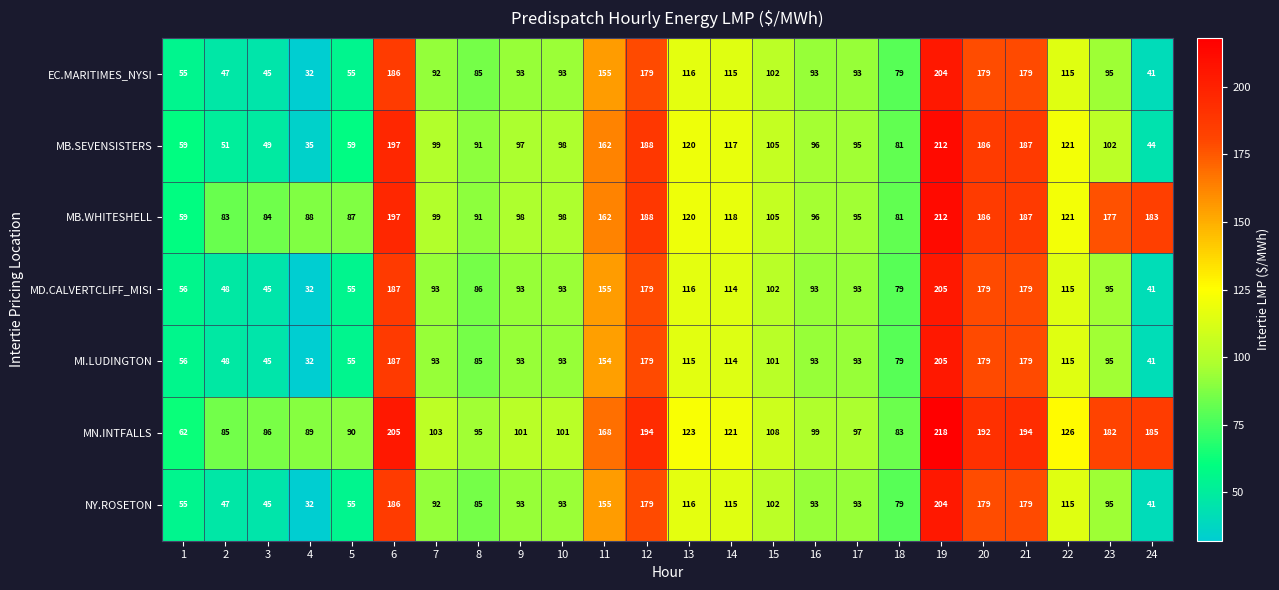

At how many categories does at least one series exceed 120?

11